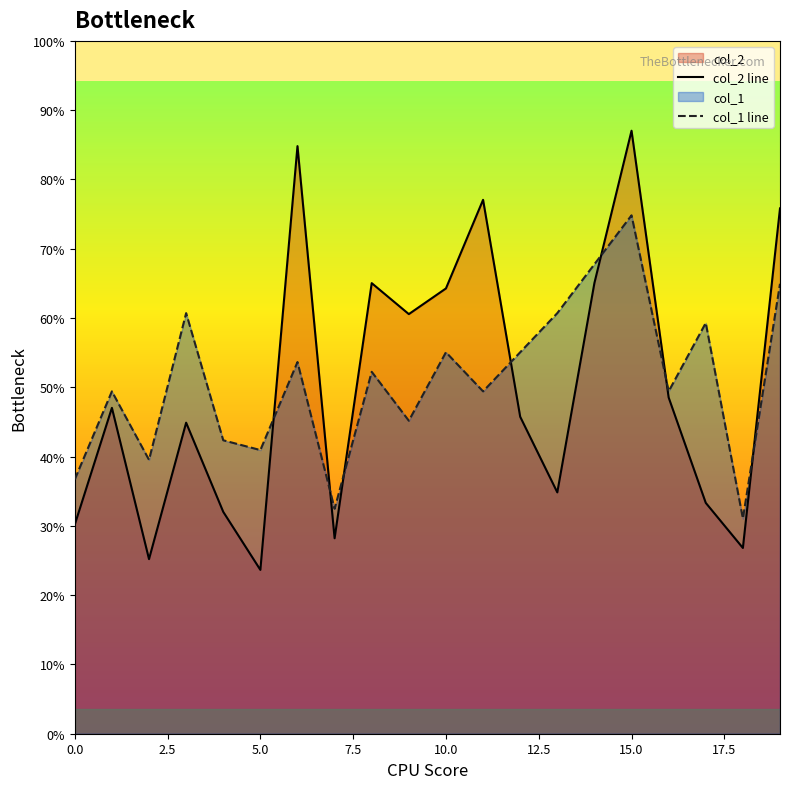

Does the chart display data point markers on the line(s)?

No